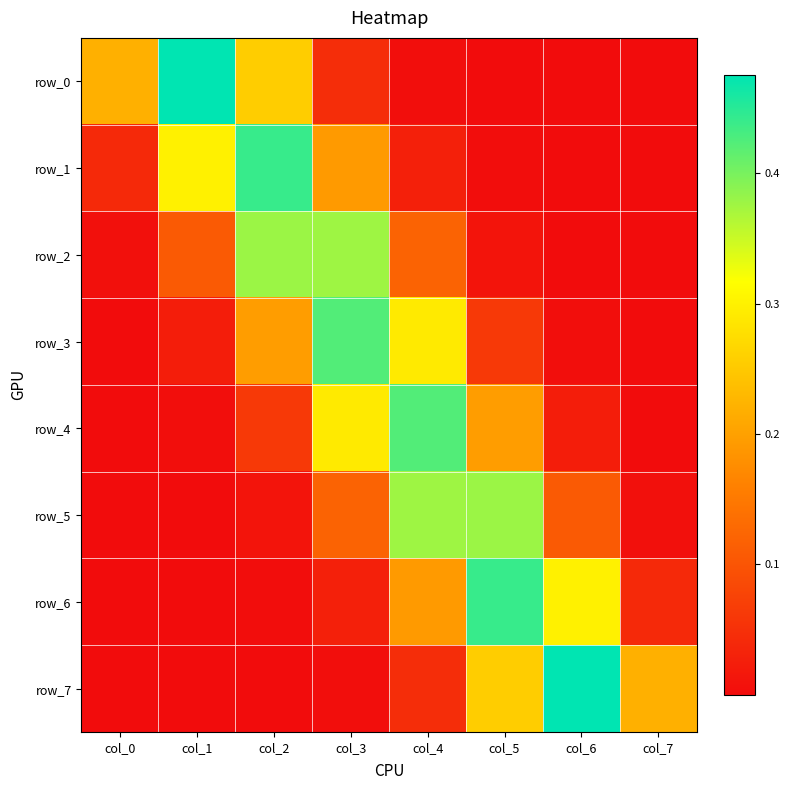

How many distinct data groups are displayed?

8